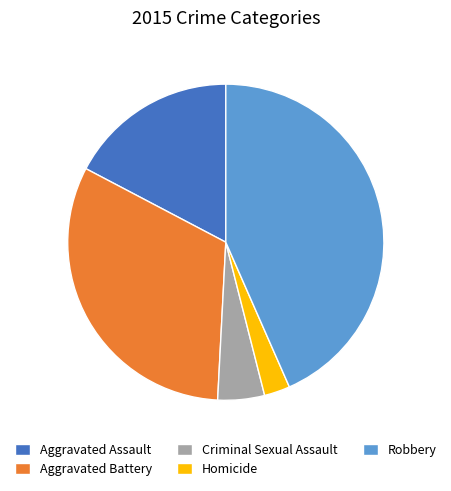

Combined, do Homicide and Aggravated Assault account for over 50%?

No